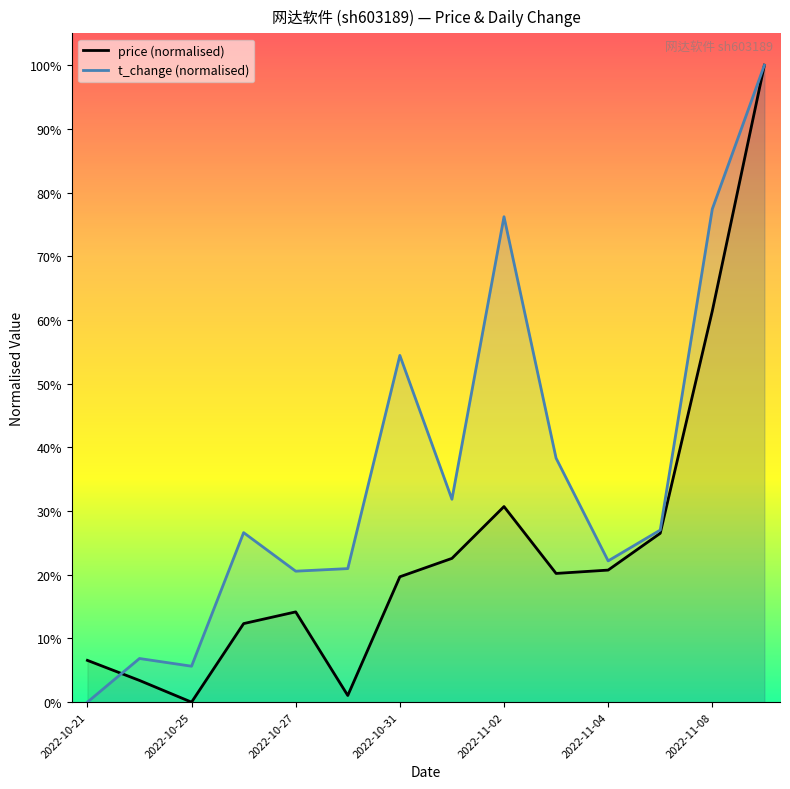

At which category is the sum across all series the highest?

13